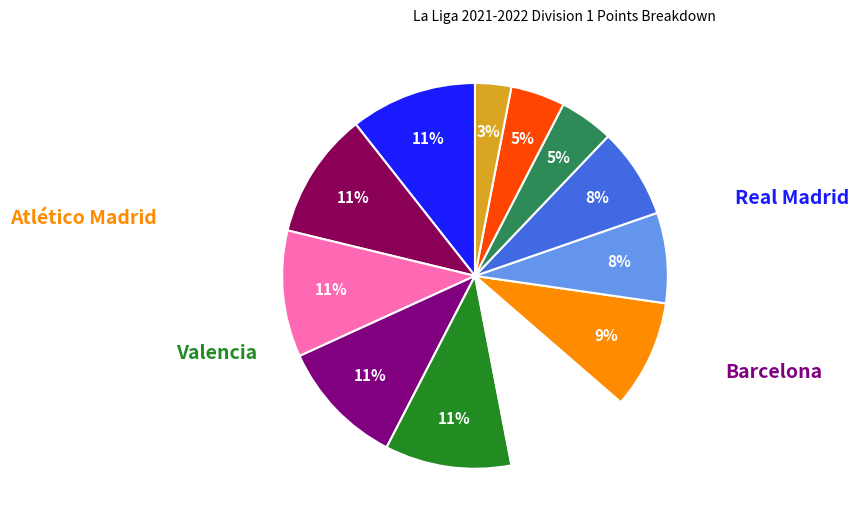

How many slices are in this pie chart?

12